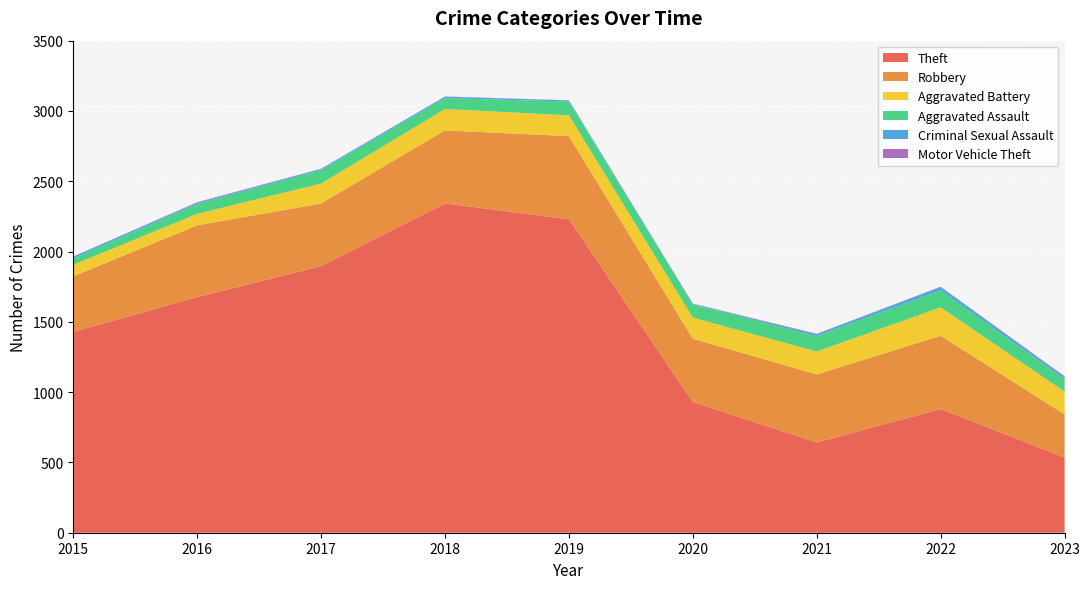

Reading left to right, extract all data points from this chart.

Theft: 1429	1676	1896	2342	2230	930	642	880	536
Robbery: 395	510	446	520	591	450	484	521	306
Aggravated Battery: 82	82	142	152	148	150	163	202	162
Aggravated Assault: 46	71	95	77	98	94	110	121	88
Criminal Sexual Assault: 12	8	8	11	8	3	14	24	15
Motor Vehicle Theft: 1	4	2	1	1	3	2	2	6